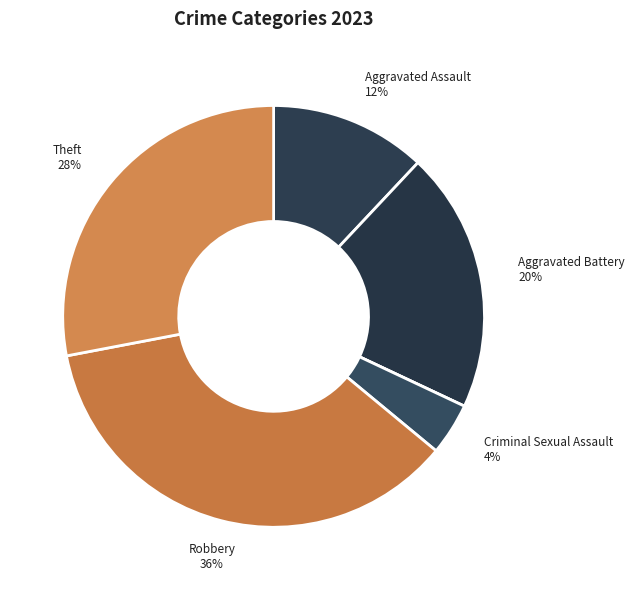

Count the number of slices in the pie.

6